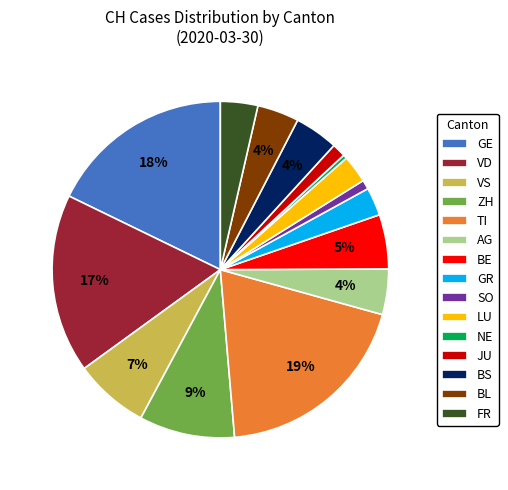

Count the number of slices in the pie.

15